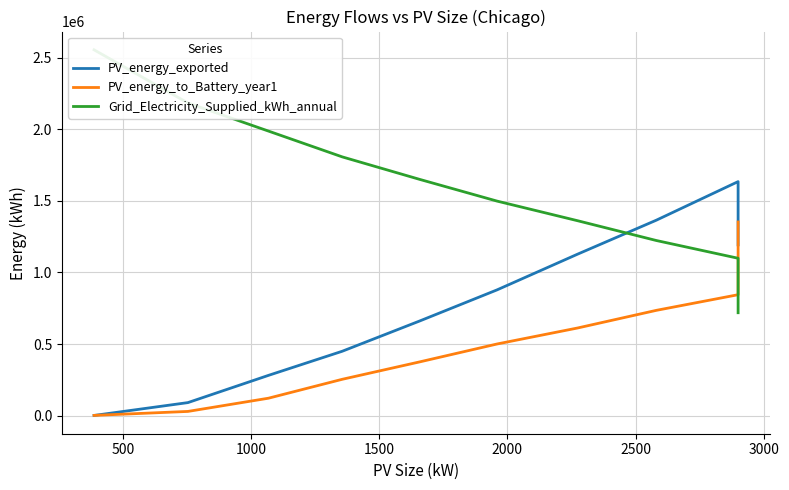

True or false: PV_energy_exported and PV_energy_to_Battery_year1 cross at least once.

True